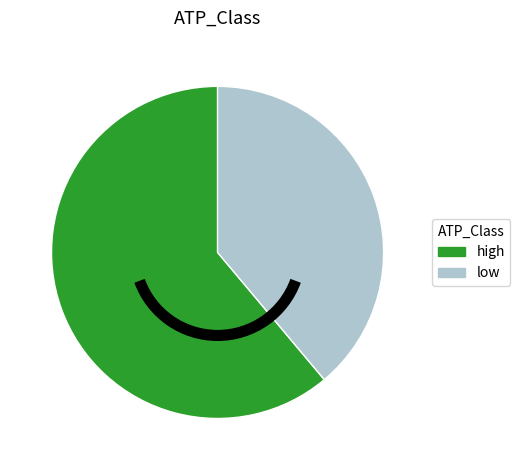

How many slices are in this pie chart?

2